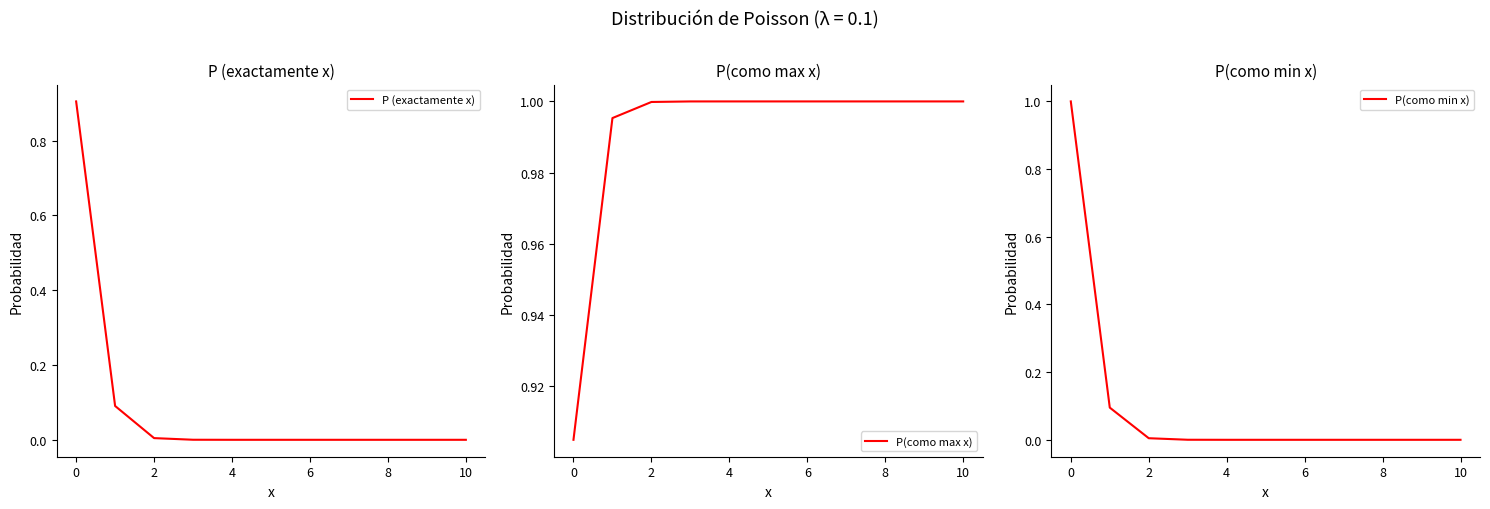

What is the average value of the P(como max x) series?

1.0